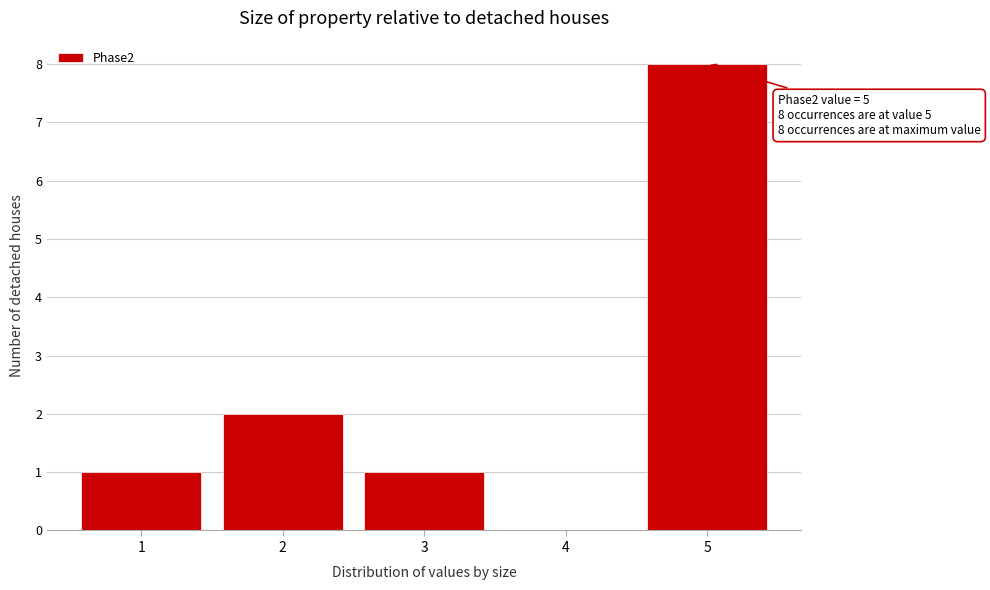

Reading left to right, list all the values displayed in this chart.

1=1	2=2	3=1	4=0	5=8